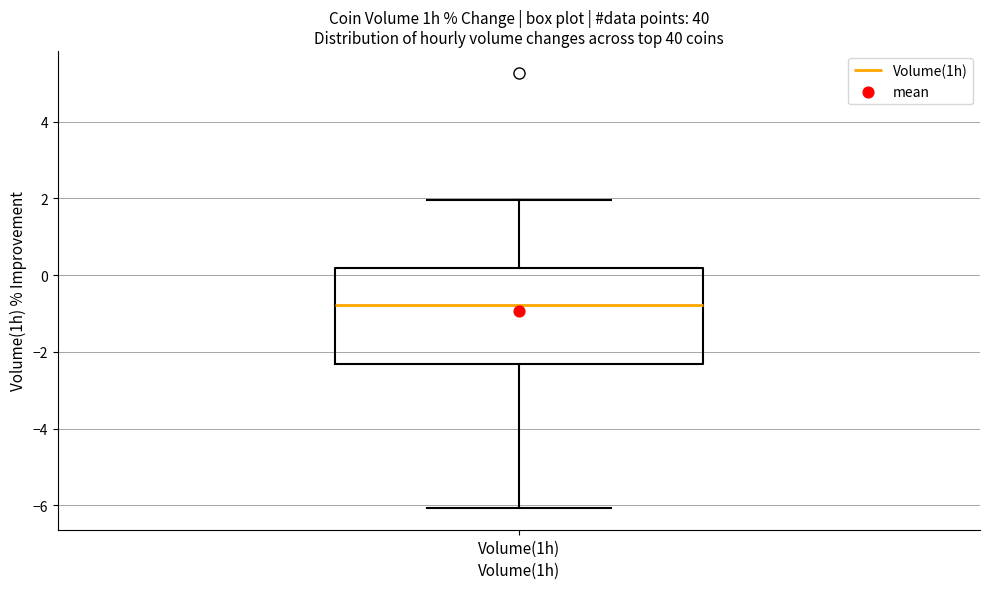

Transcribe this box plot: give where the median line is, the range the box spans, and where the two whiskers end, as read against the y-axis. The values are not printed on the chart, so give them approximately, as read against the axis.

median -0.8, box -2.4 to 0.2, whiskers -6.0 to 2.0